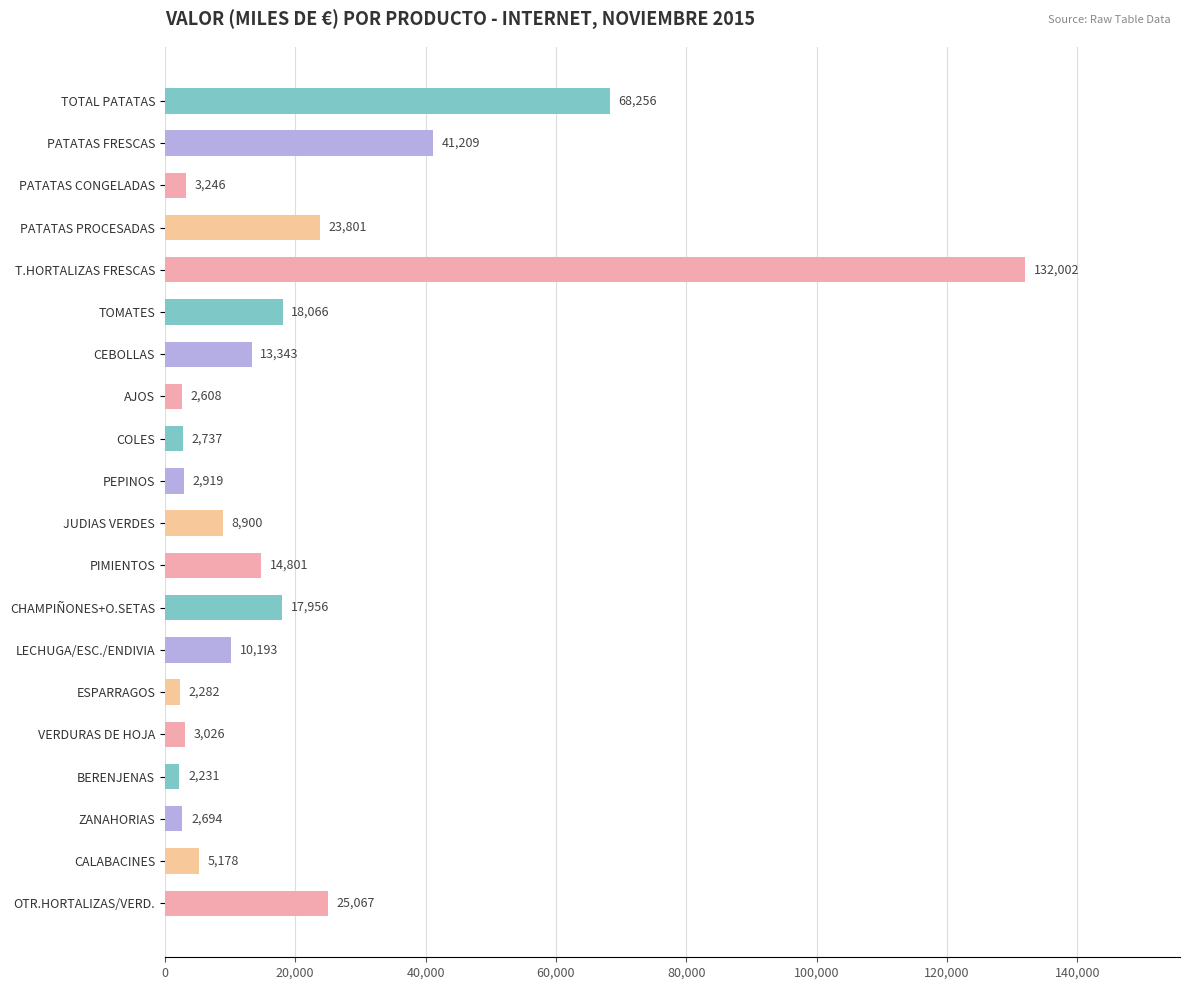

Between PATATAS PROCESADAS and TOTAL PATATAS, which is larger?

TOTAL PATATAS